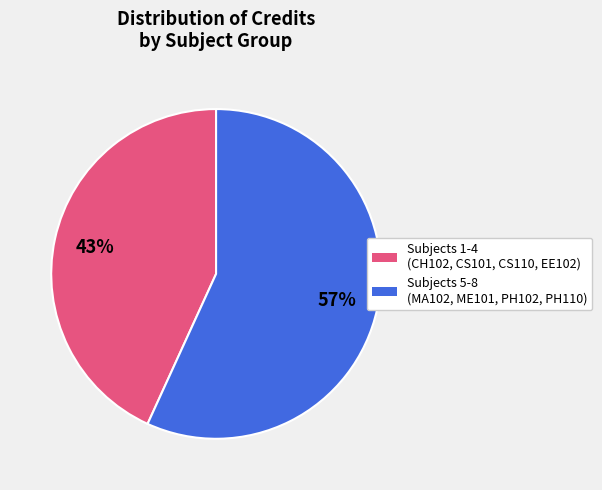

To the nearest percent, what is the difference between the largest and smallest slice percentages?

14%